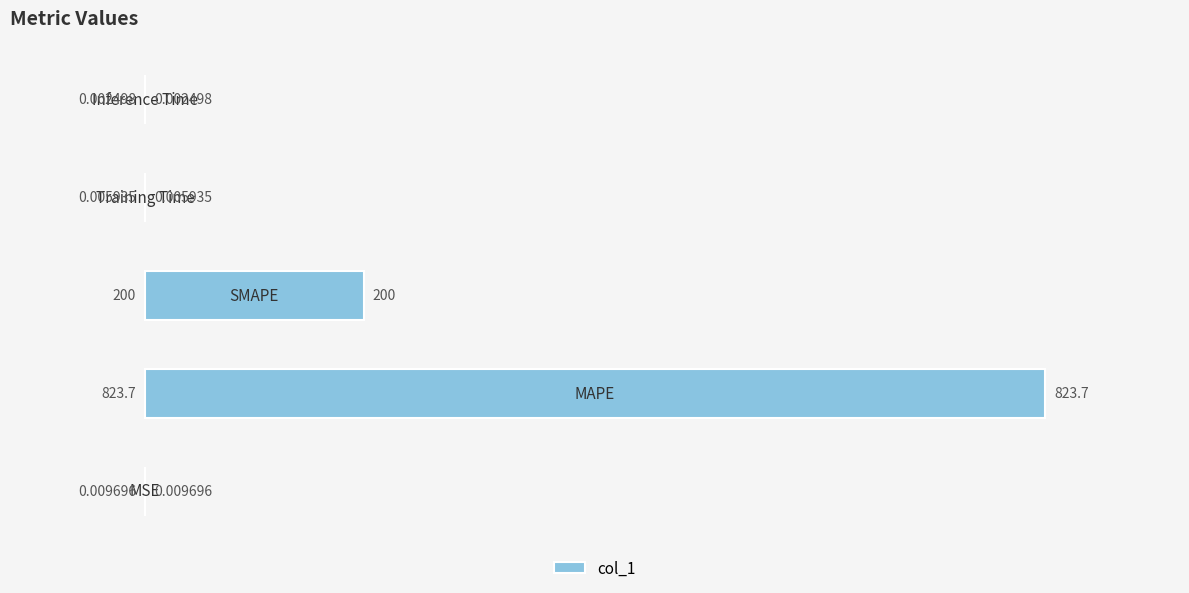

What is the sum of all values?

1023.7